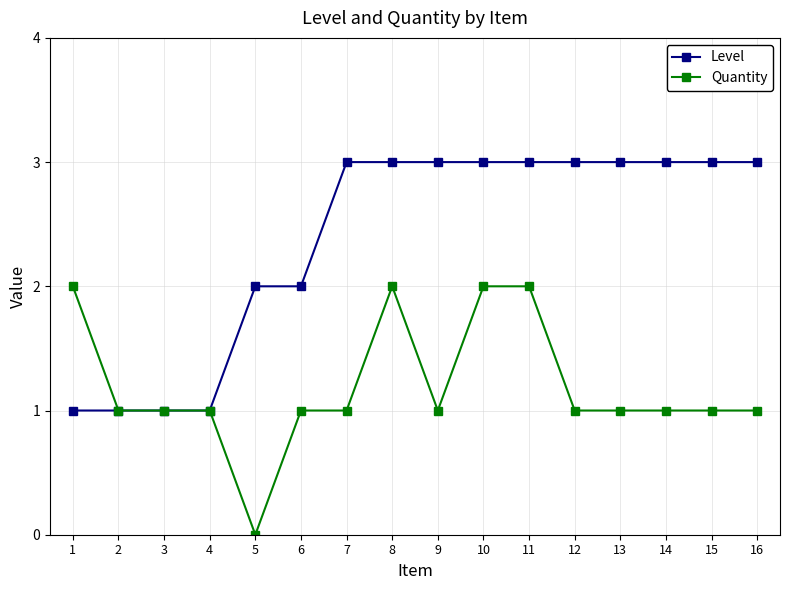

Is it true that Level equals 1 at 3?

True